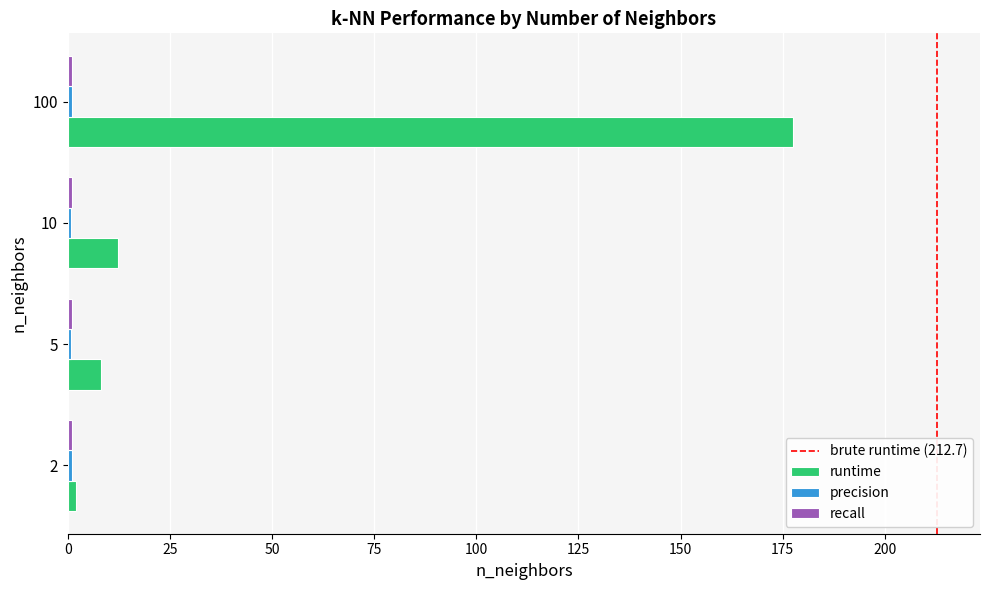

The runtime series shows 80.2 at 100. True or false?

False